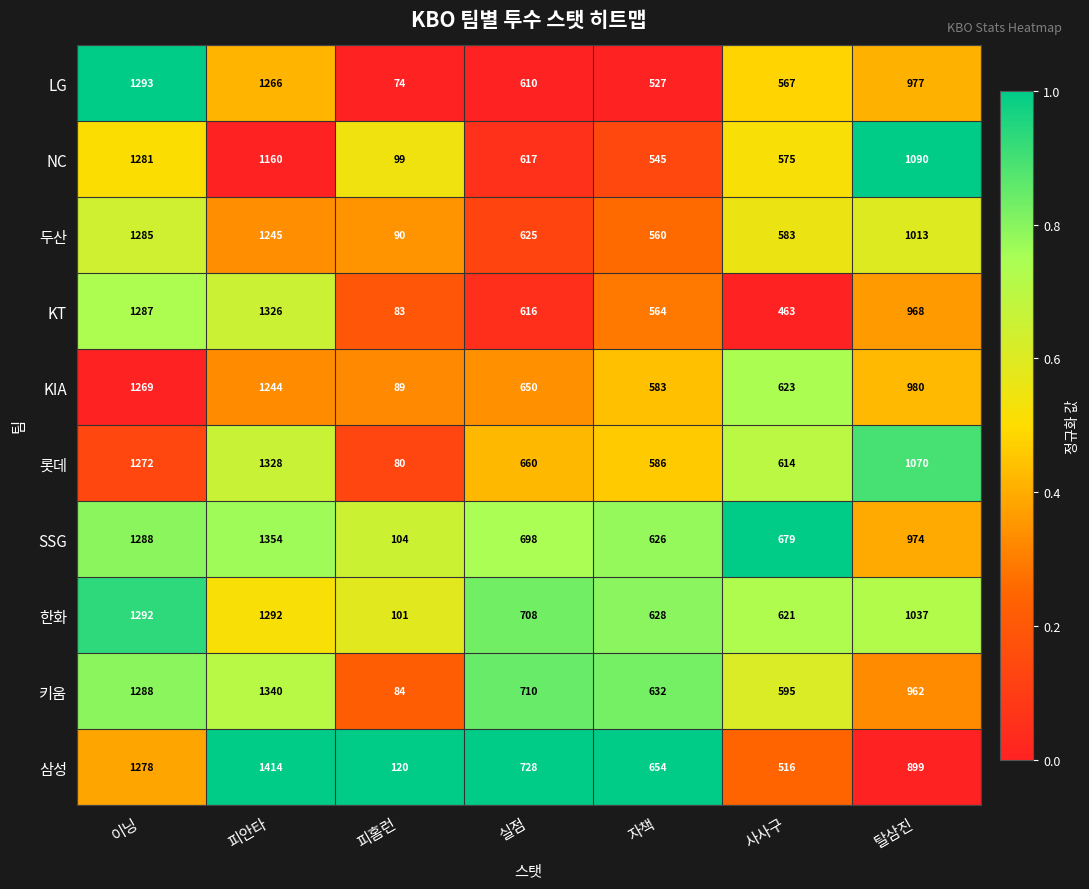

At how many categories does at least one series exceed 386?

6